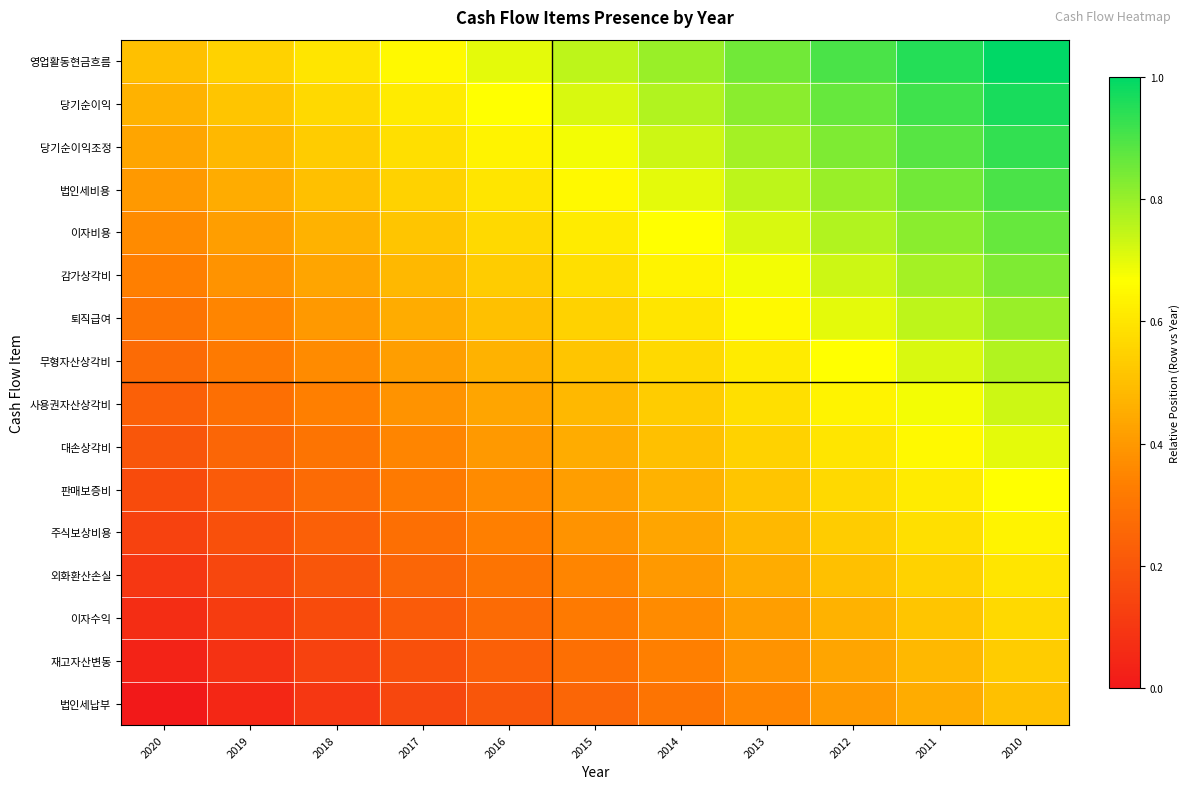

Between 2018 and 2010, which series saw the biggest shift?

영업활동현금흐름